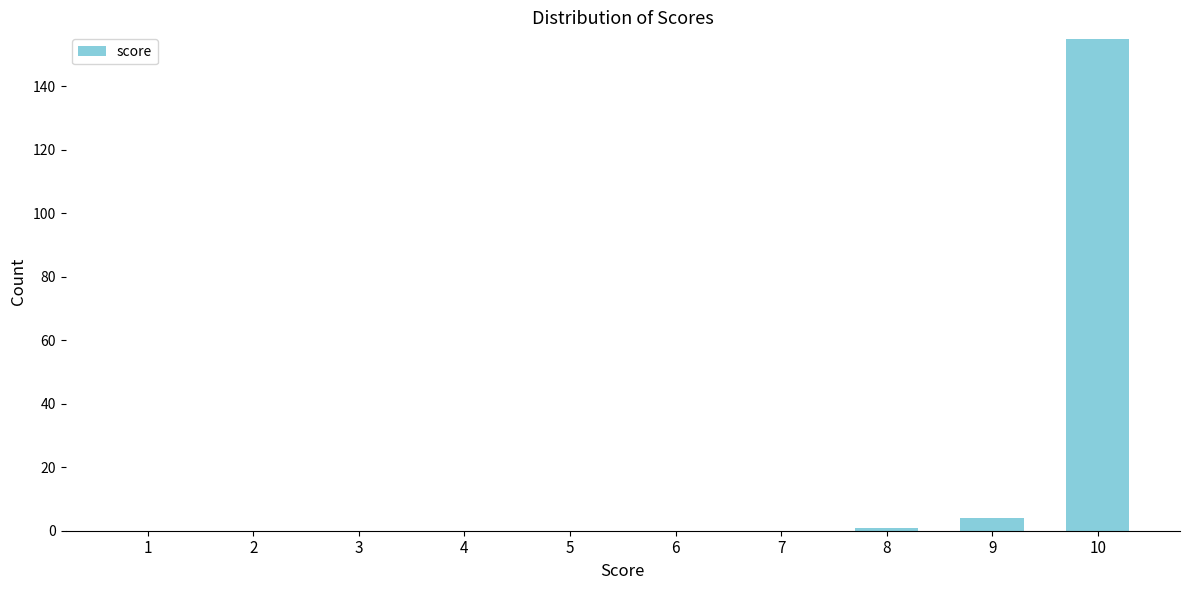

Reading left to right, list all the values displayed in this chart.

1=0	2=0	3=0	4=0	5=0	6=0	7=0	8=1	9=4	10=155